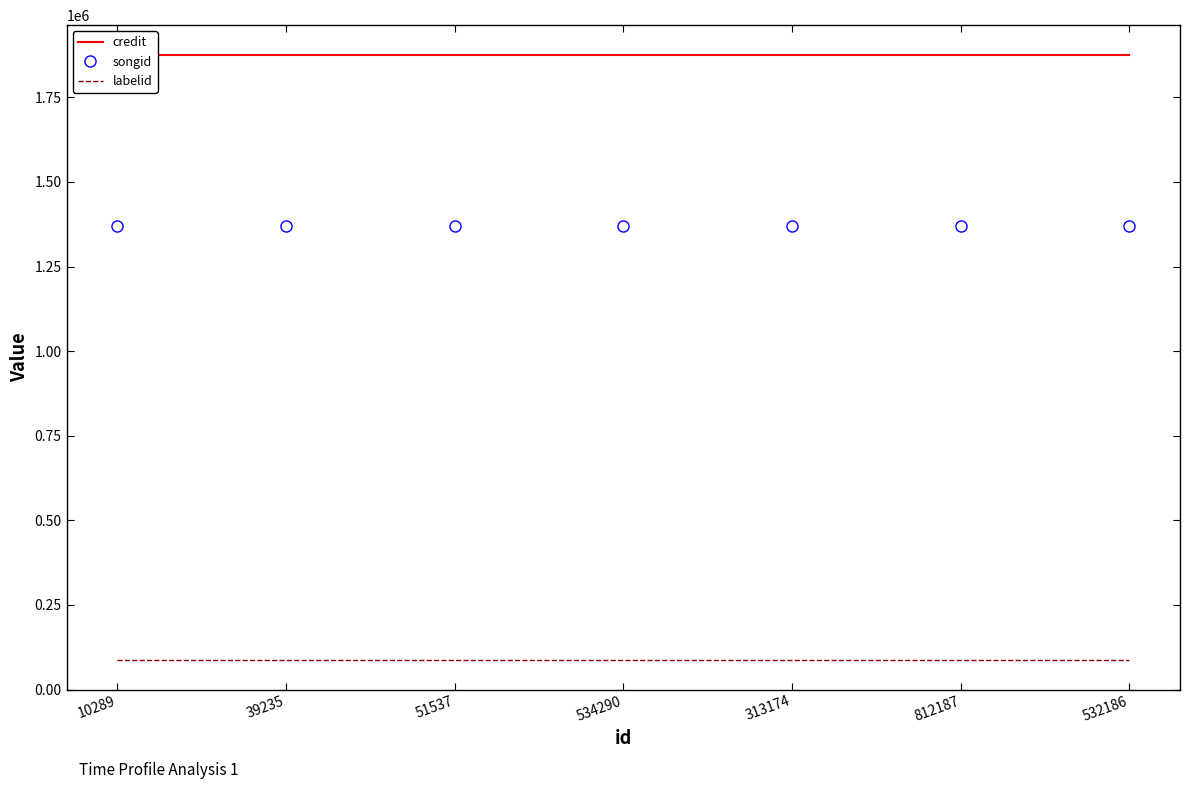

Which category has the highest value across all series?

10289